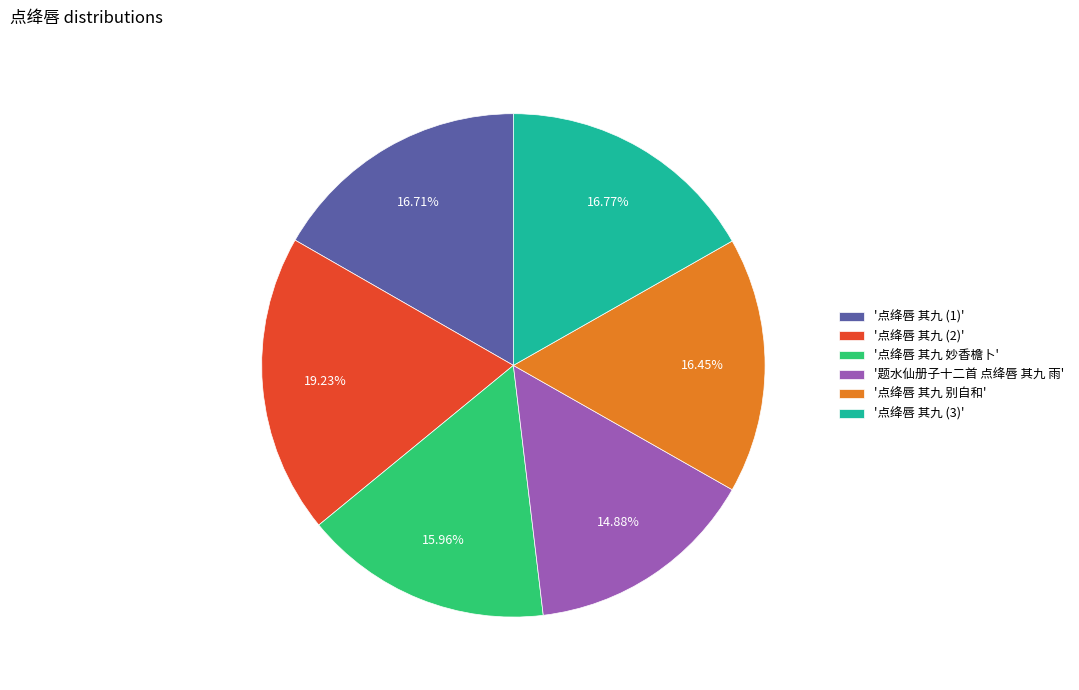

How many segments does this pie chart have?

6